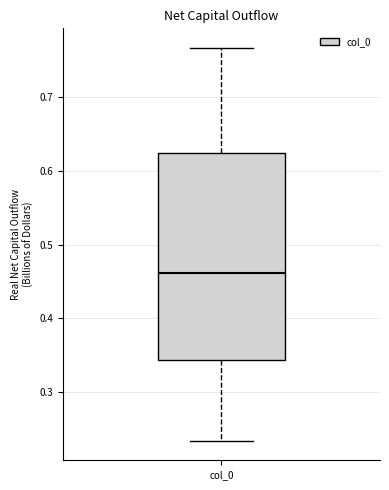

Where does the upper whisker of the box for col_0 end on the y-axis? The values are not printed on the chart, so give them approximately, as read against the axis.

0.77